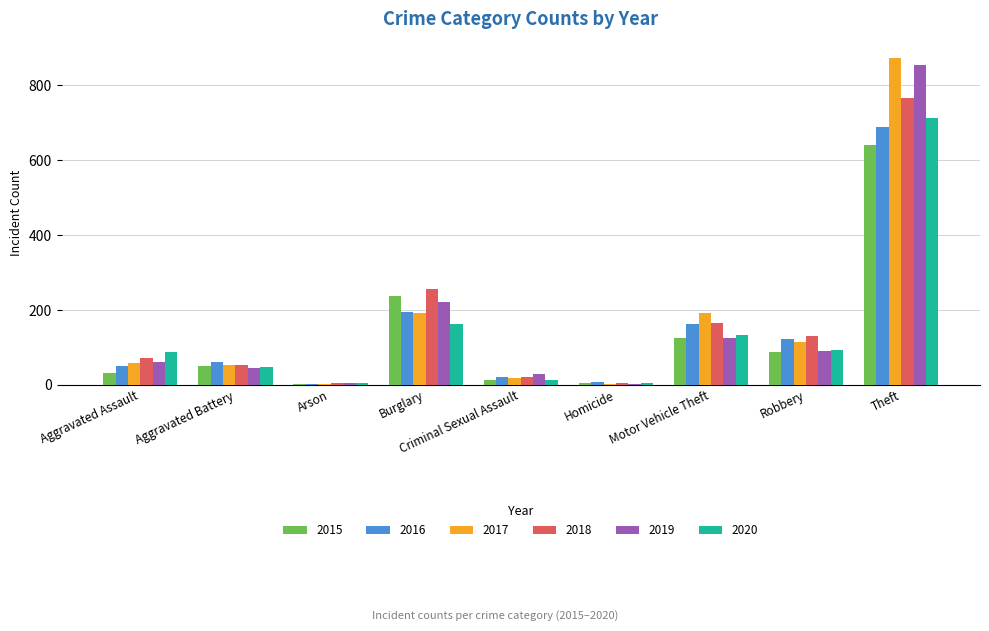

What is the highest value of the 2020 series?

713